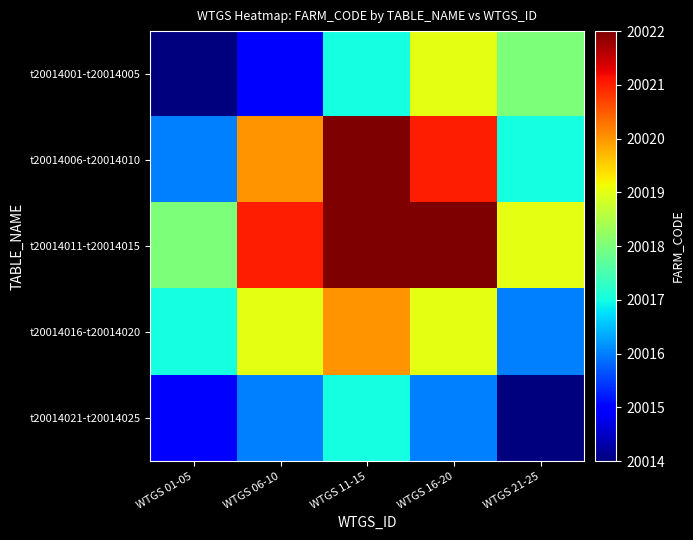

Which series has the widest spread of values?

t20014006-t20014010